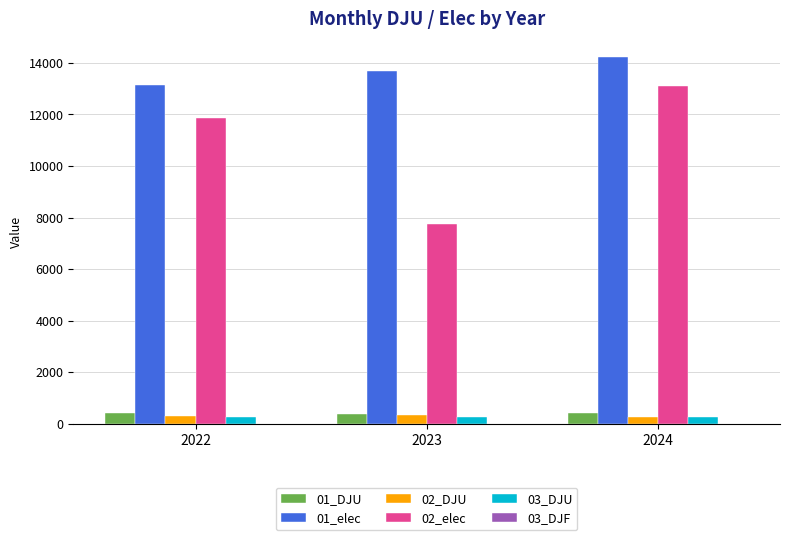

True or false: 03_DJU has a value of 259.7 at 2024.

True